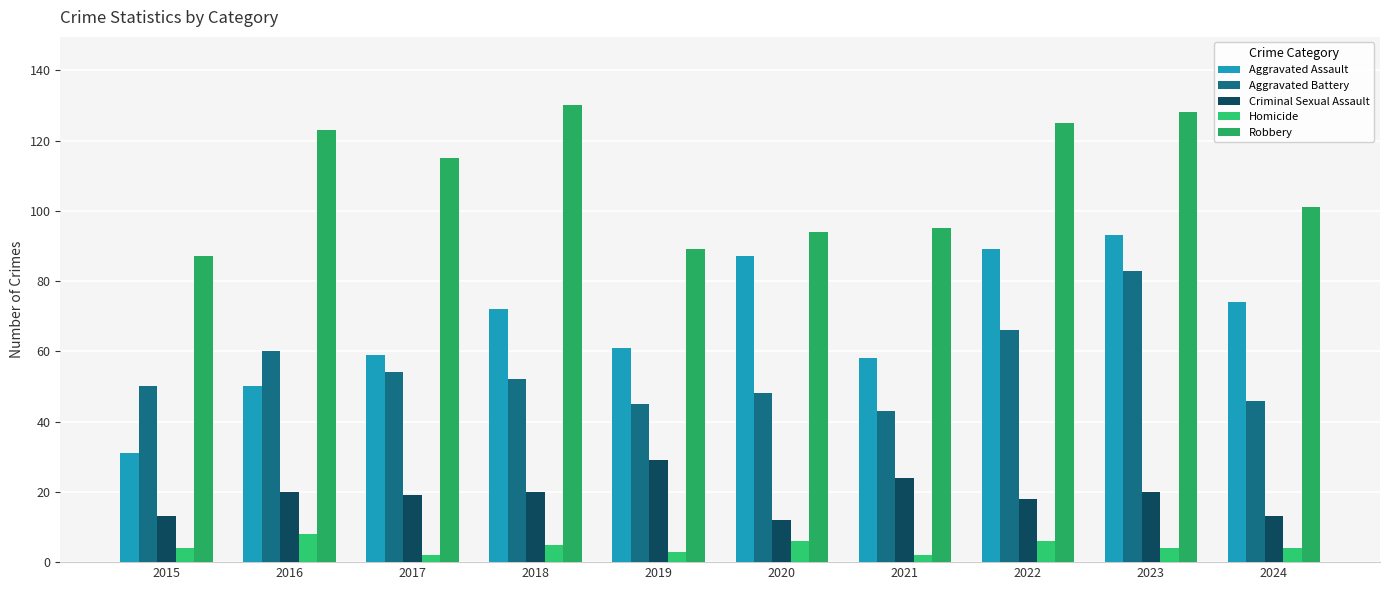

Rank the series at 2015 from highest to lowest value.

Robbery, Aggravated Battery, Aggravated Assault, Criminal Sexual Assault, Homicide